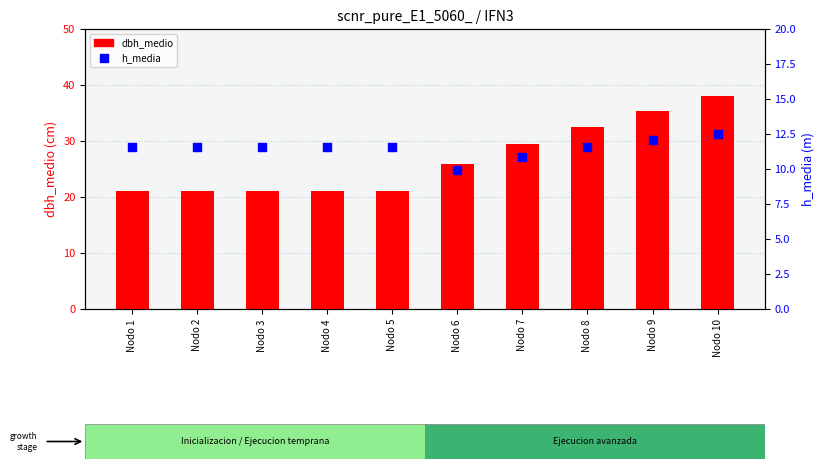

Is the value of h_media at Nodo 7 greater than the value of dbh_medio at Nodo 1?

No